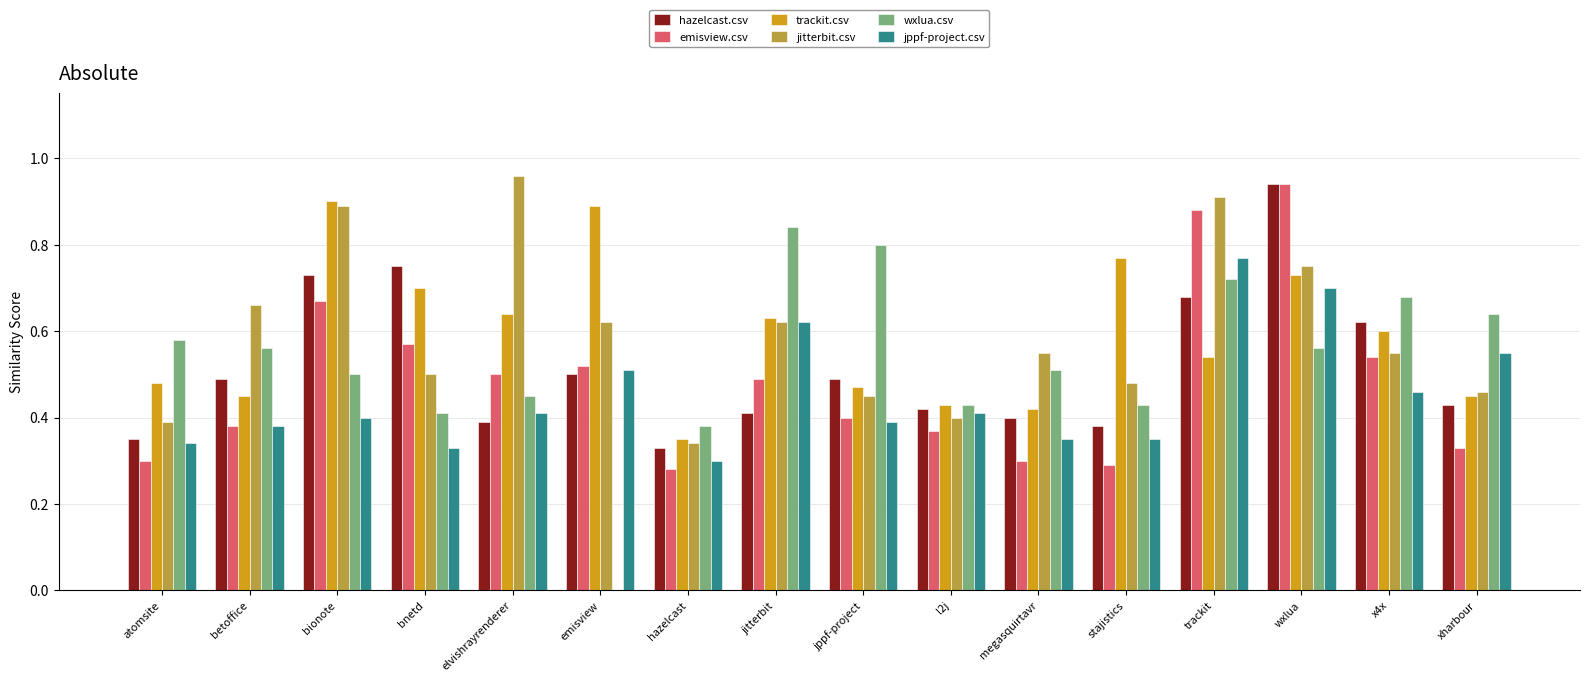

What is the total value across all series at stajistics?

2.7